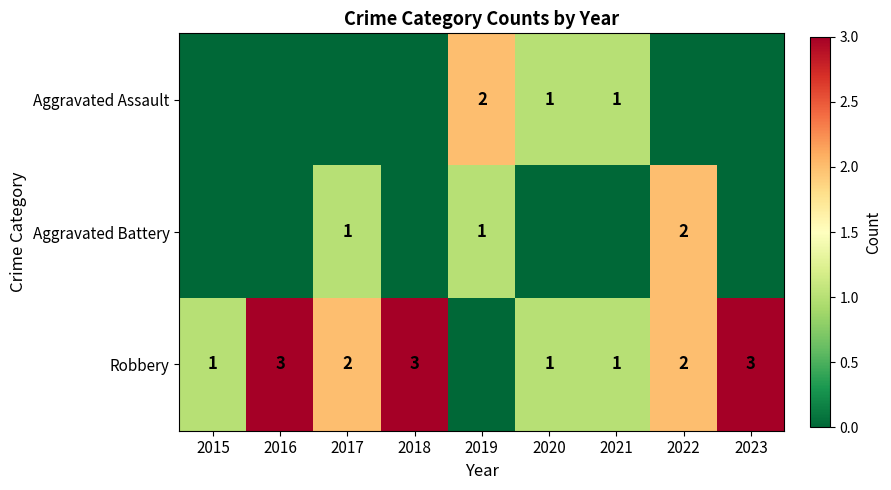

The value of Aggravated Battery at 2022 is 3. True or false?

False